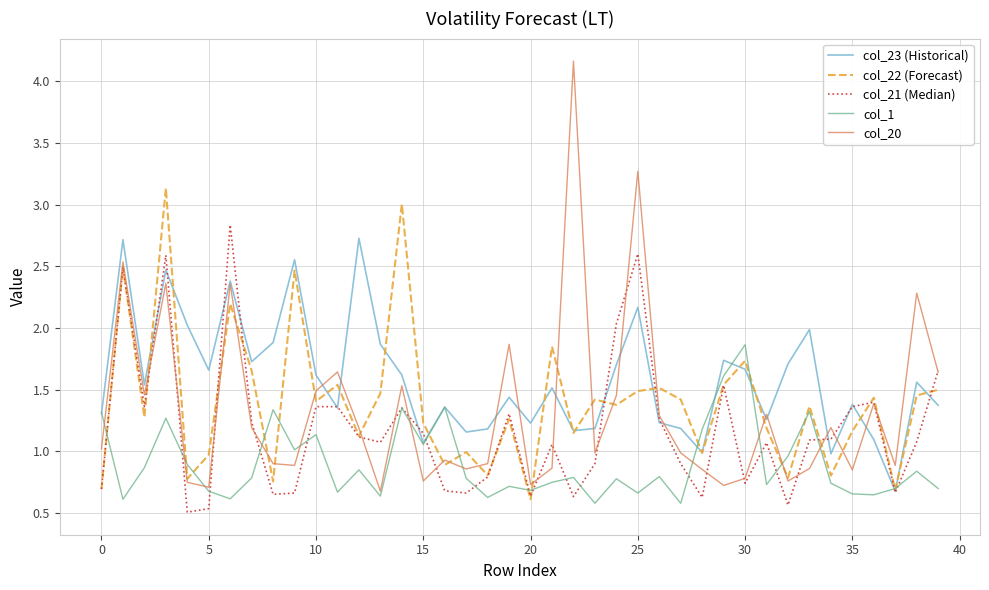

In col_23 (Historical), how many points are higher than both neighbors (excluding endpoints)?

13